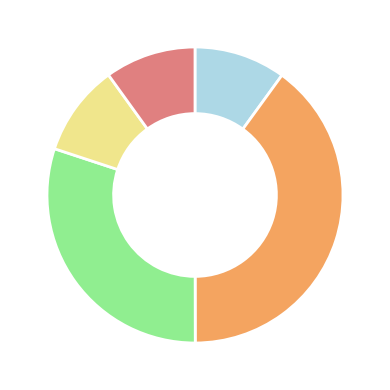

Does any single category account for the majority?

No